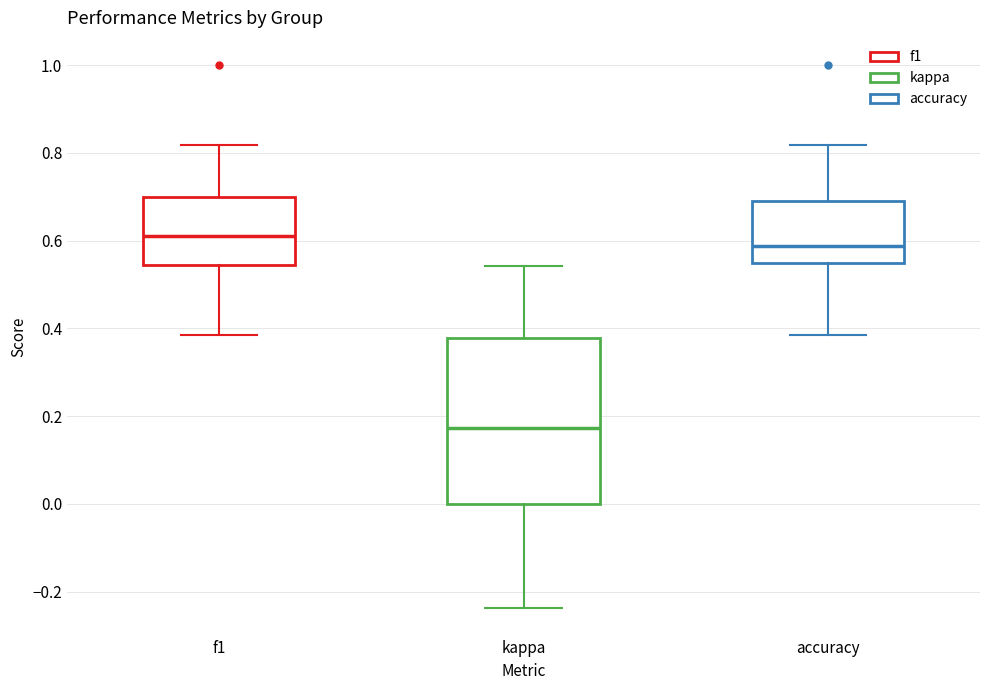

Which box's median line is the highest?

f1